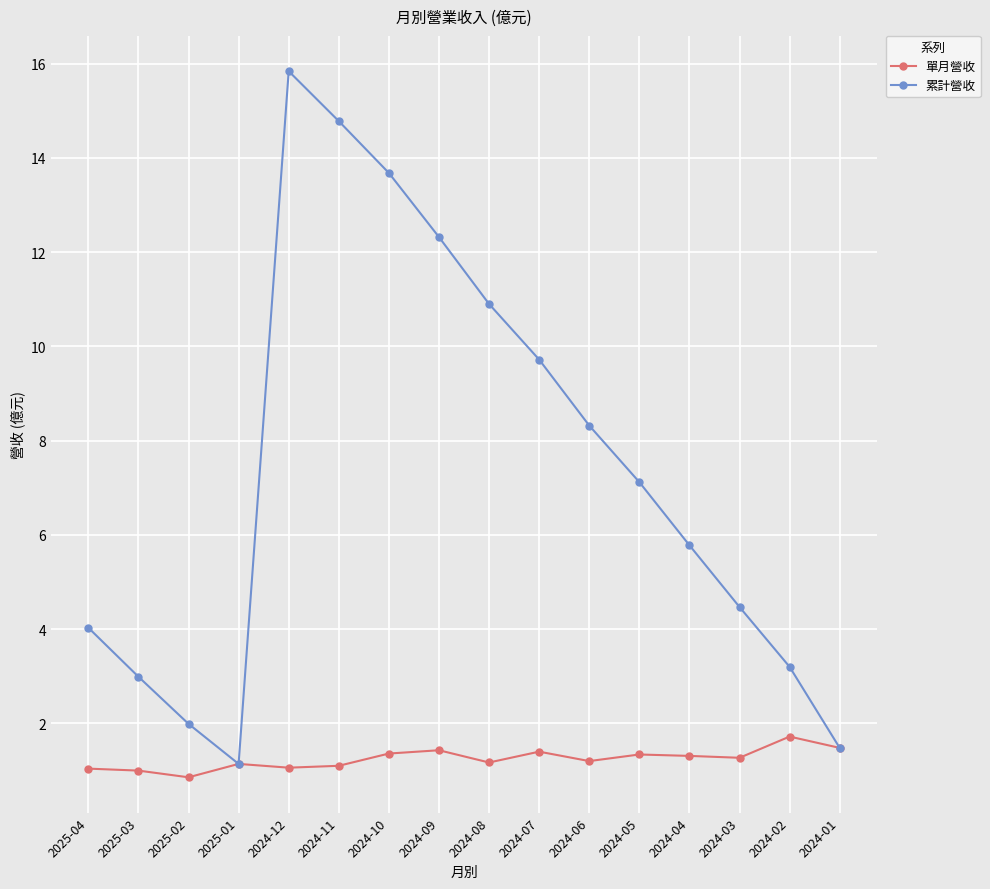

Which series changed the most between 2024-05 and 2024-04?

累計營收